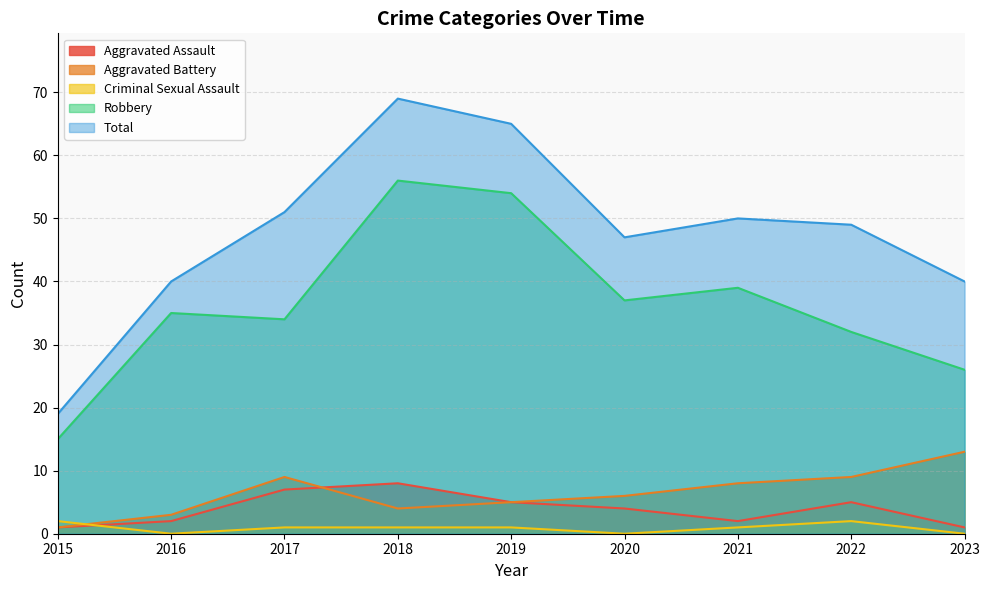

What is the value of the Aggravated Battery point at the 7th from the left?

8